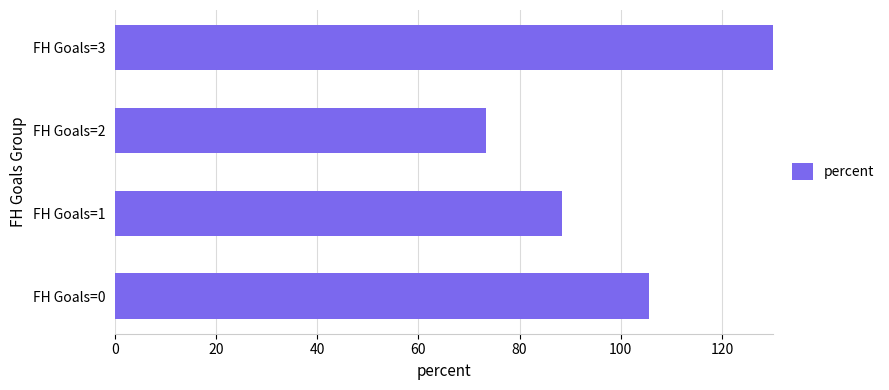

What is the ratio of the value at FH Goals=1 to the value at FH Goals=0?

0.8